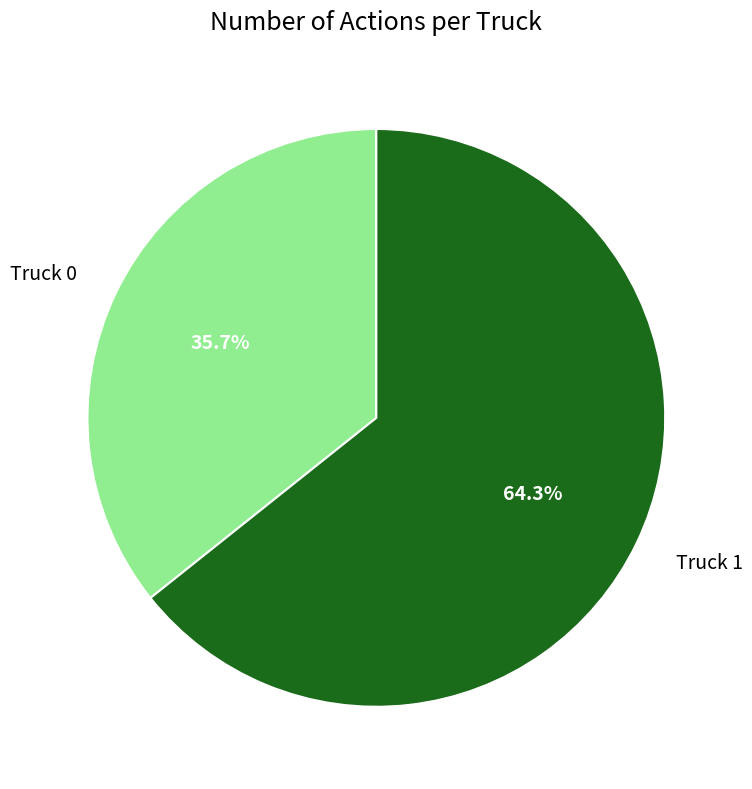

To the nearest percent, what portion does Truck 1 represent?

64%